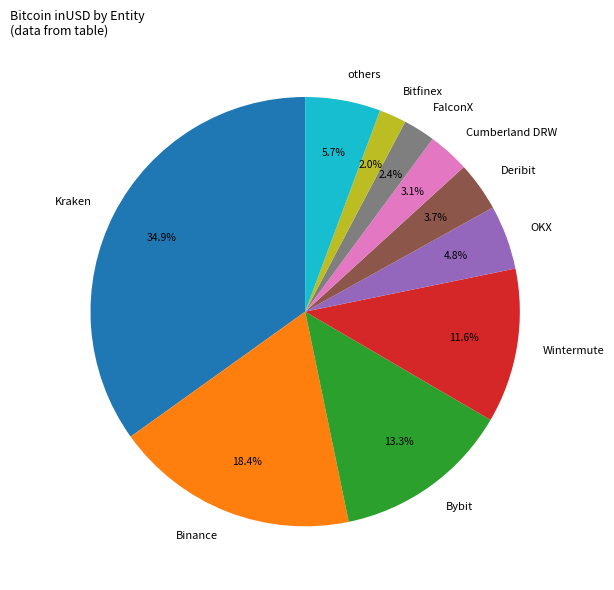

Is it true that Kraken is 35% of the pie?

True